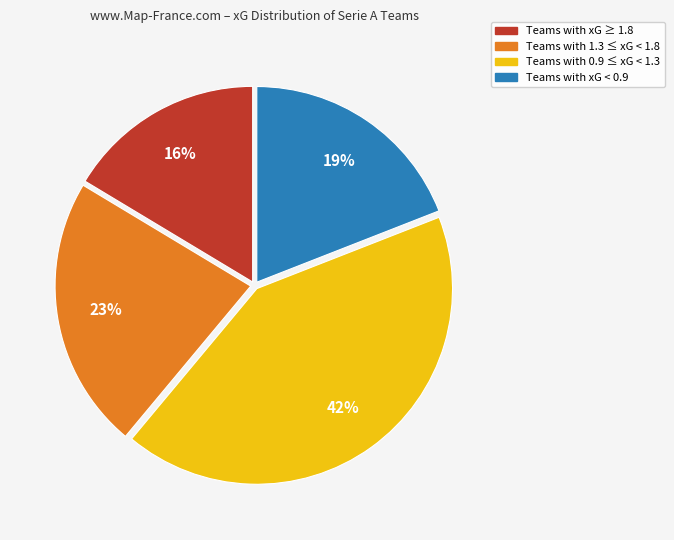

To the nearest percent, what is the difference between the largest and smallest slice percentages?

26%